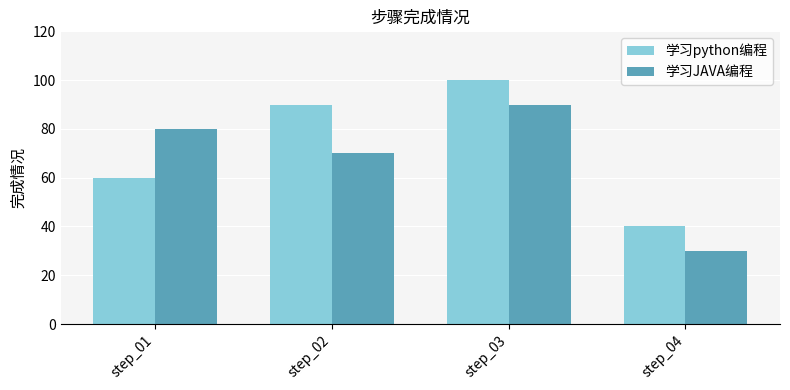

Rank the series by their maximum value, from lowest to highest.

学习JAVA编程, 学习python编程